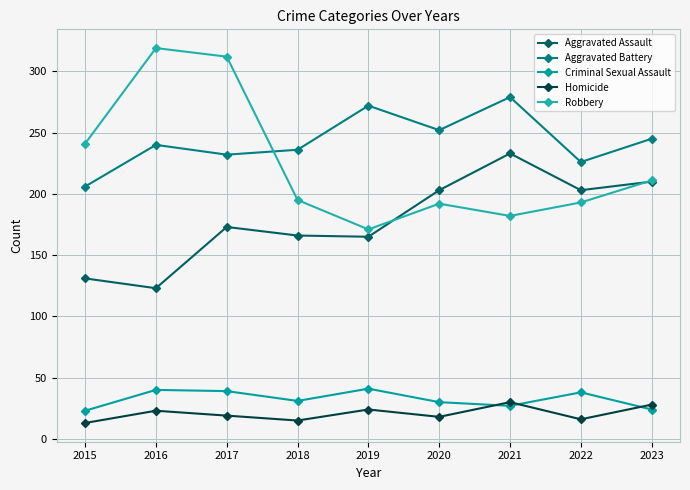

What is the minimum value for Robbery?

171